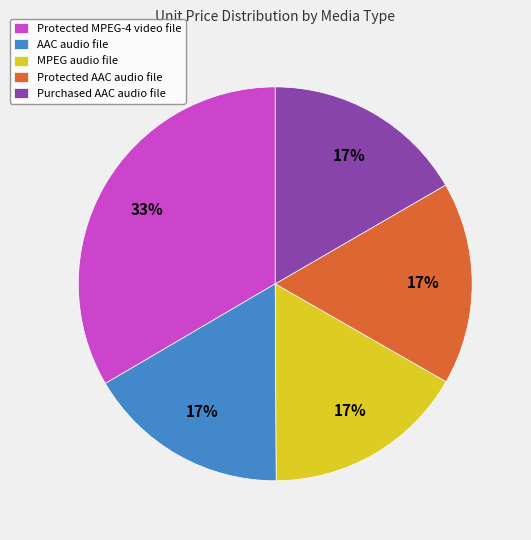

Which category has the biggest portion of the pie?

Protected MPEG-4 video file